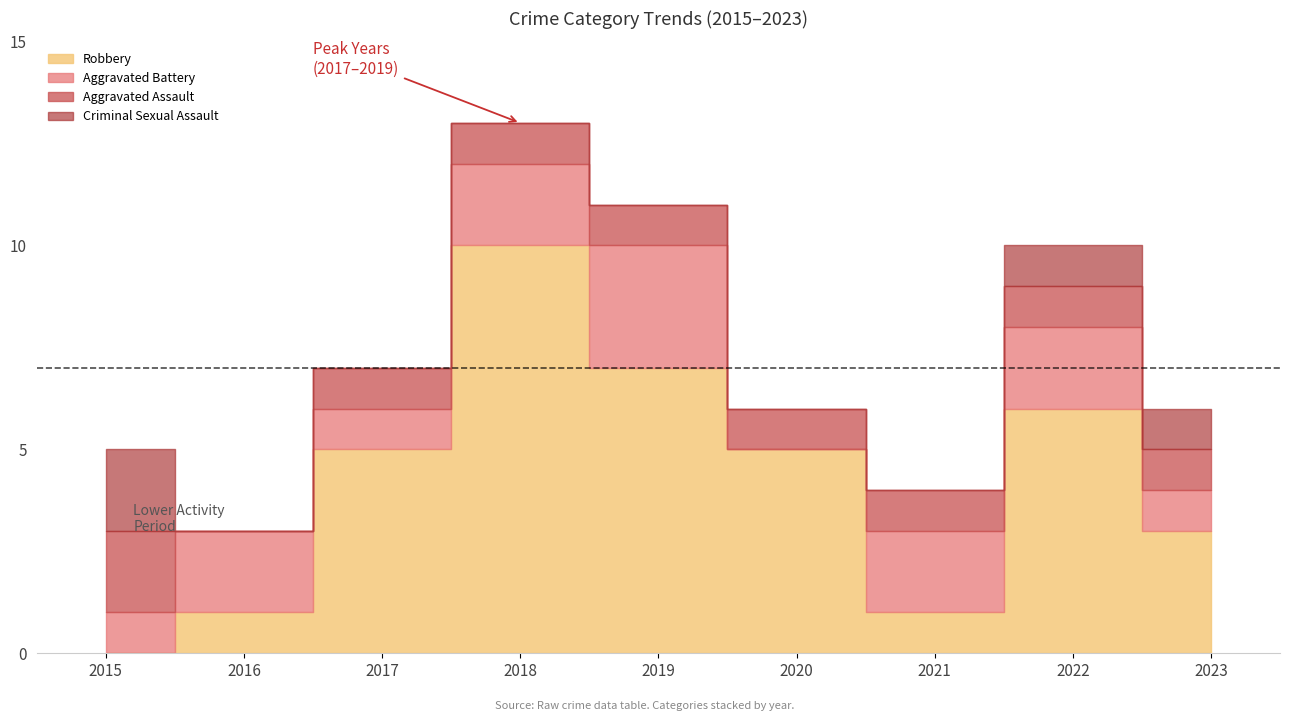

What is the sum of all Total values?

65